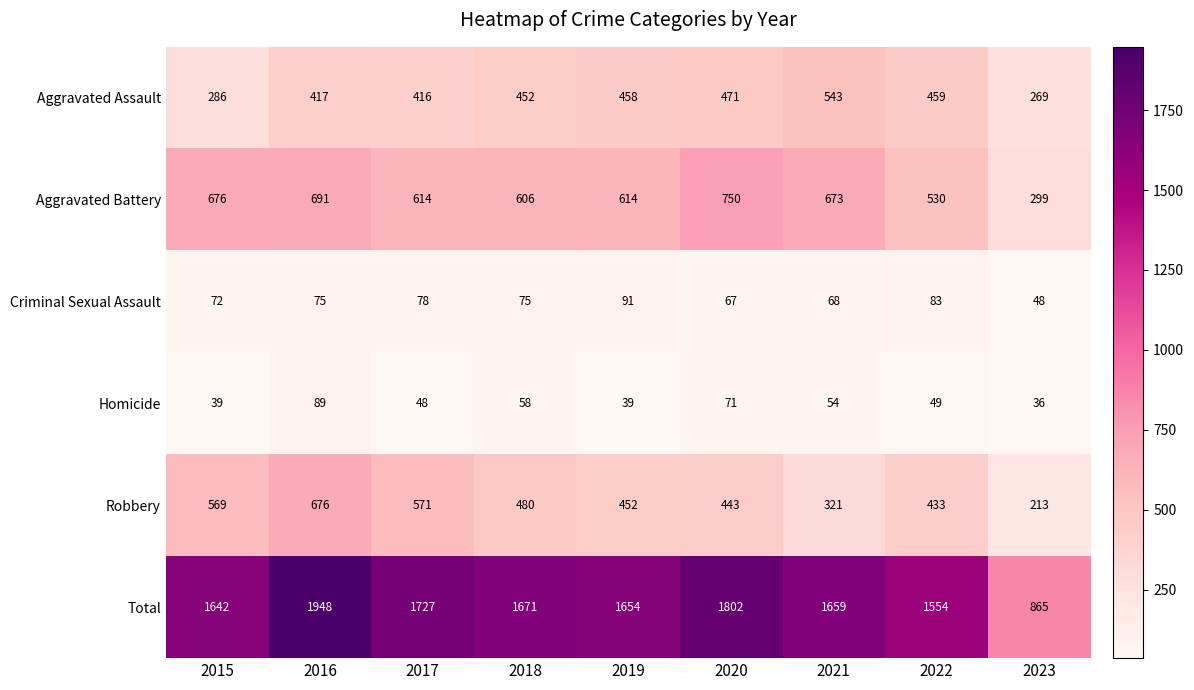

Which series has the widest spread of values?

Total